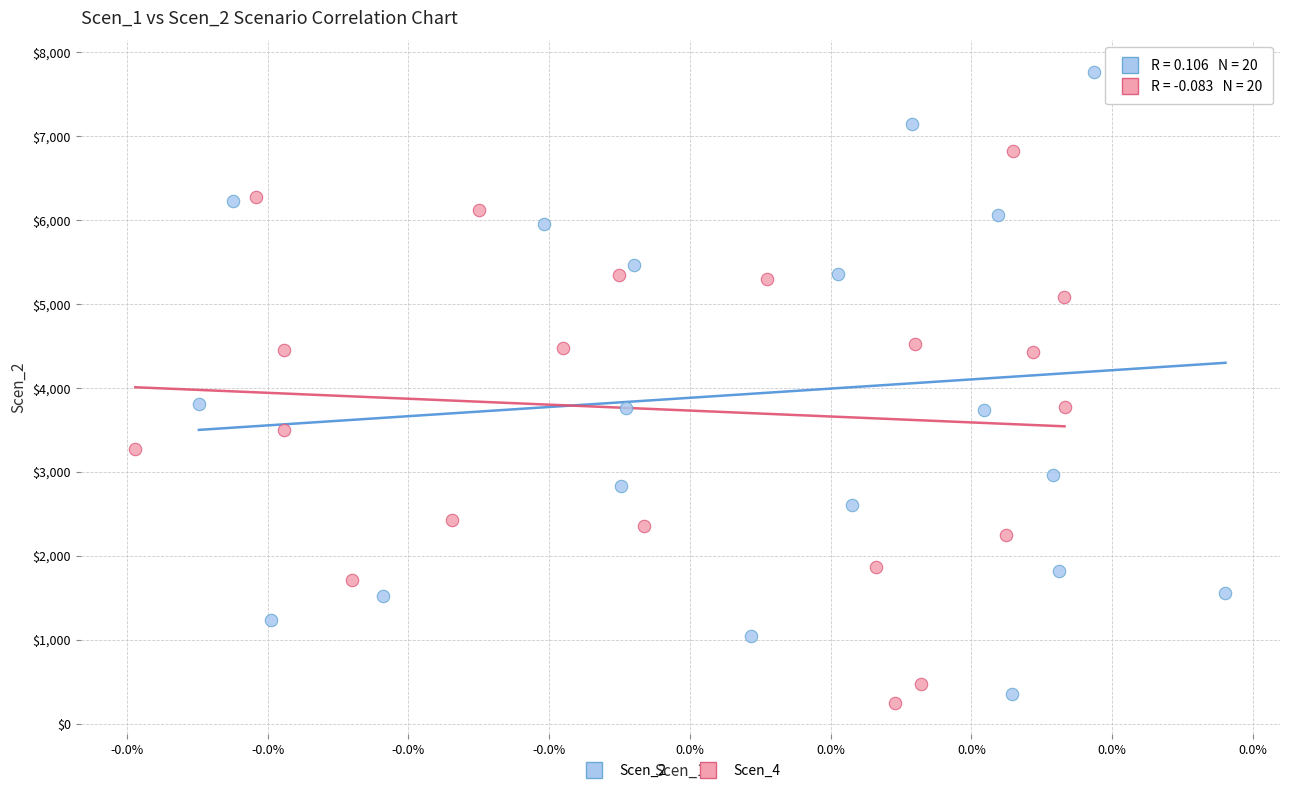

Which series has the largest Y range (max minus min)?

Scen_2